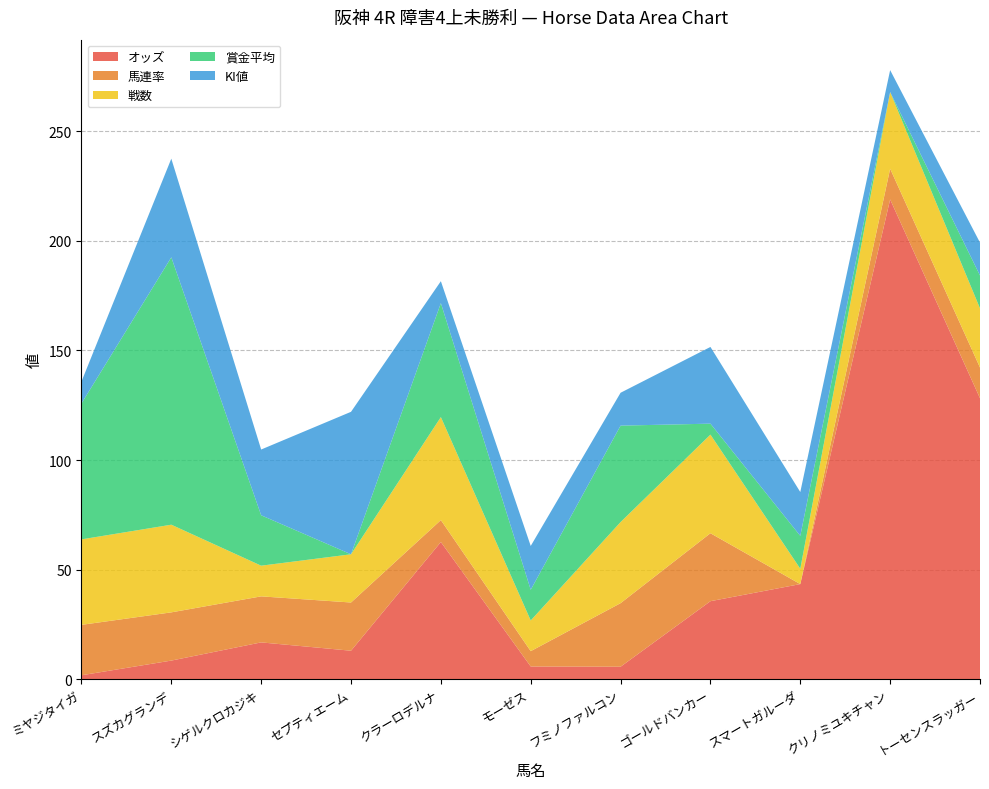

Reading left to right, what are all the values shown in this chart?

オッズ: 1.8	8.5	16.8	13.0	62.6	5.8	5.7	35.6	43.4	218.9	128.2
馬連率: 23.0	22.0	21.0	22.0	10.0	7.0	29.0	31.0	0.0	14.0	14.0
戦数: 39.0	40.0	14.0	22.0	47.0	14.0	37.0	45.0	7.0	35.0	27.0
賞金平均: 62.0	122.0	23.0	0.0	52.0	14.0	44.0	5.0	15.0	0.0	15.0
KI値: 10.0	45.0	30.0	65.0	10.0	20.0	15.0	35.0	20.0	10.0	15.0